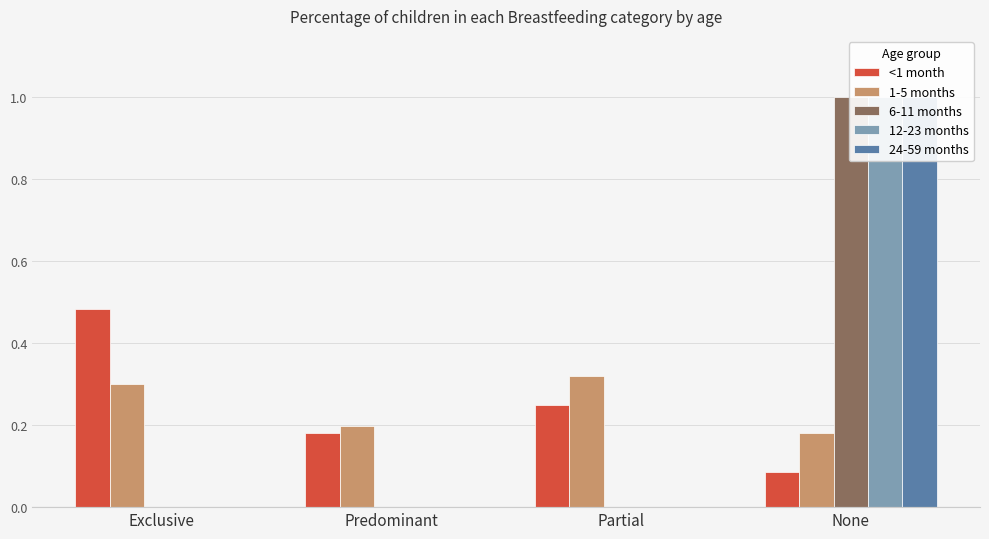

At which label is 1-5 months closest to 0?

None